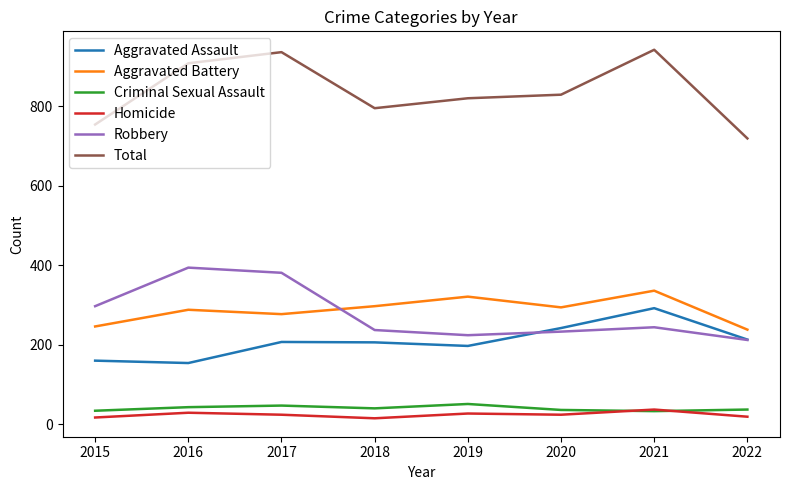

Does the chart display data point markers on the line(s)?

No